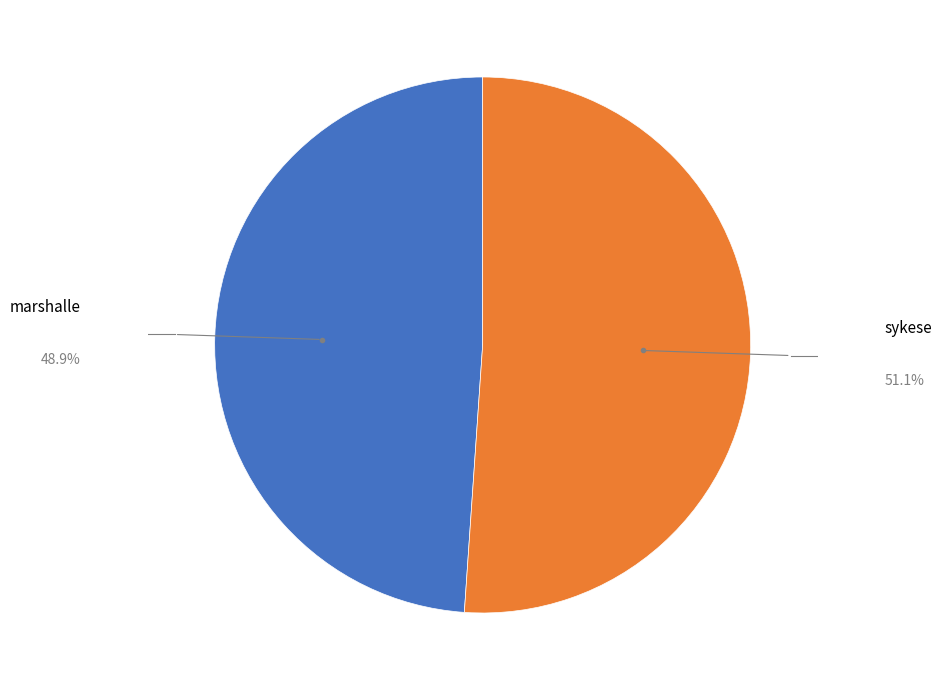

Which category has the biggest portion of the pie?

sykese